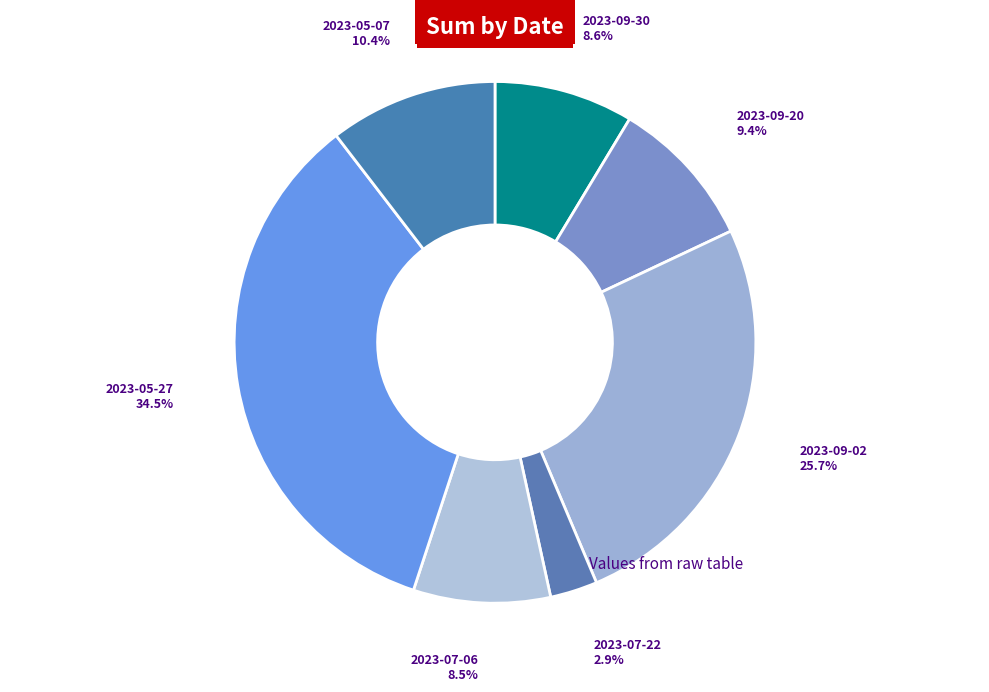

Does any single category account for the majority?

No